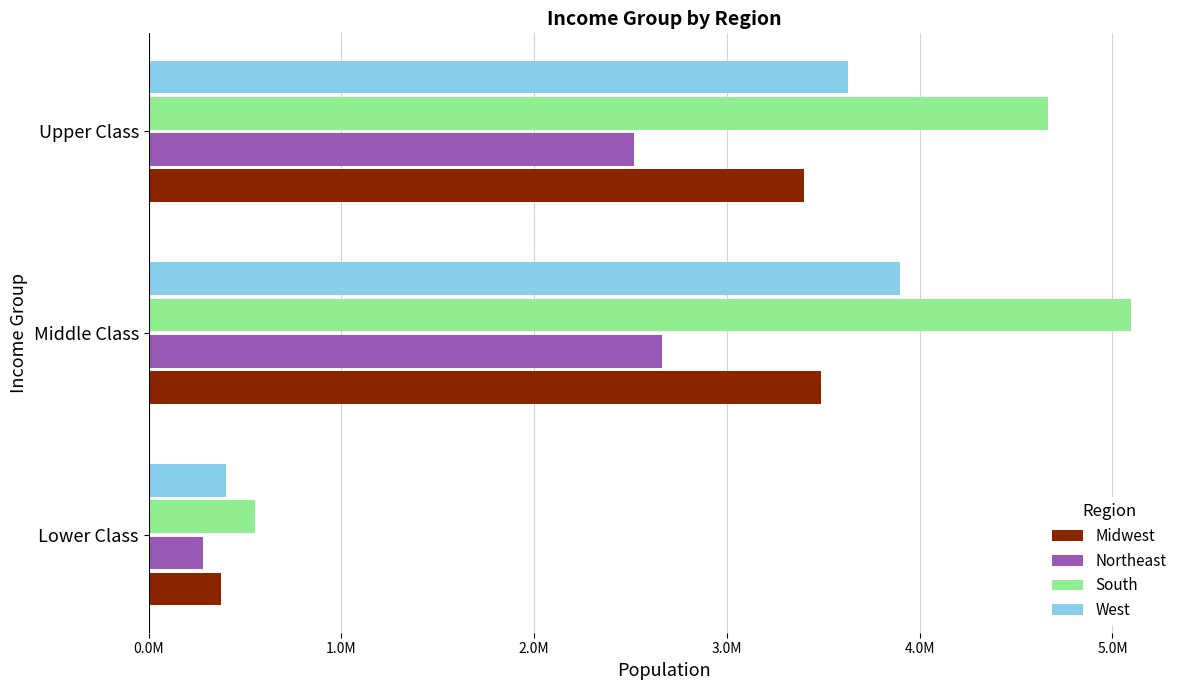

Reading left to right, extract all data points from this chart.

Midwest: 373583	3487837	3400093
Northeast: 283124	2665077	2516484
South: 552104	5095464	4663571
West: 403214	3897133	3626880